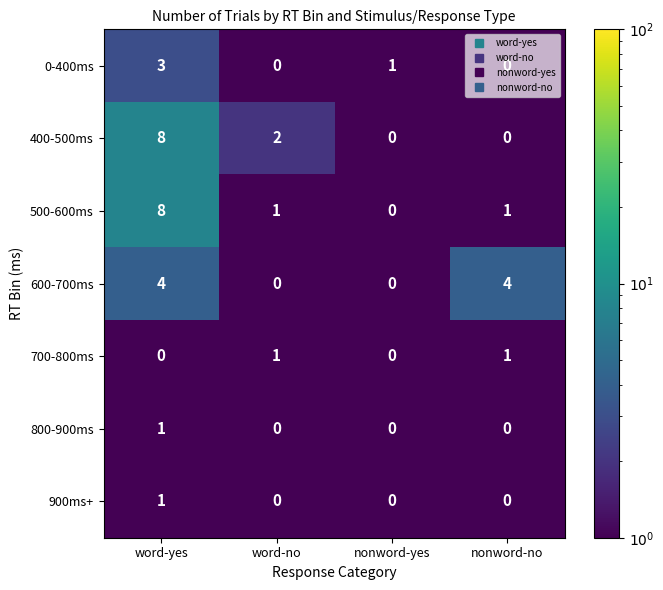

Which category has the lowest value in the 500-600ms series?

nonword-yes